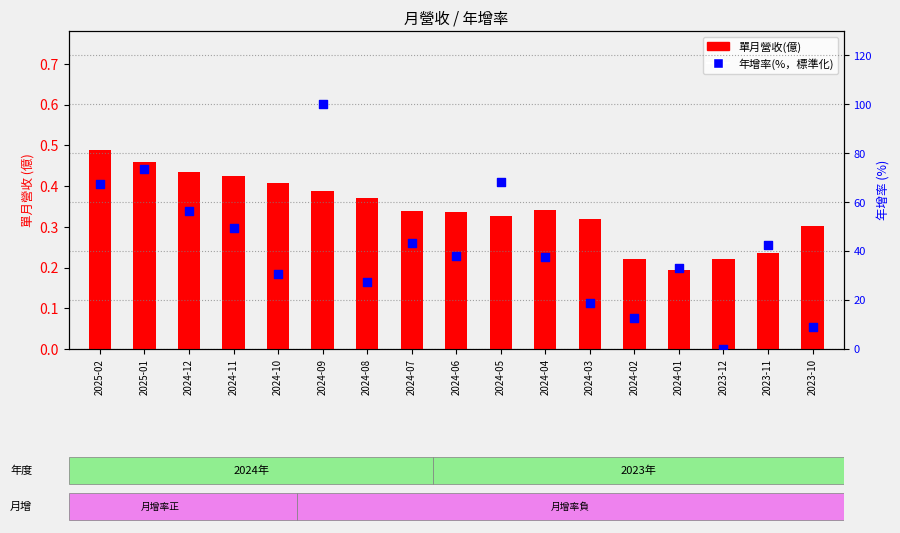

Which series reaches the maximum Y coordinate?

年增率(%)